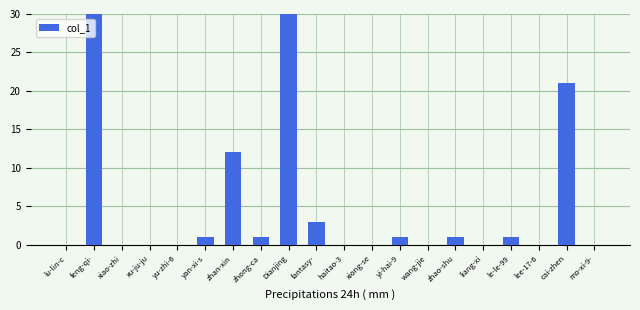

At which label does the data first exceed 1?

feng-qi-